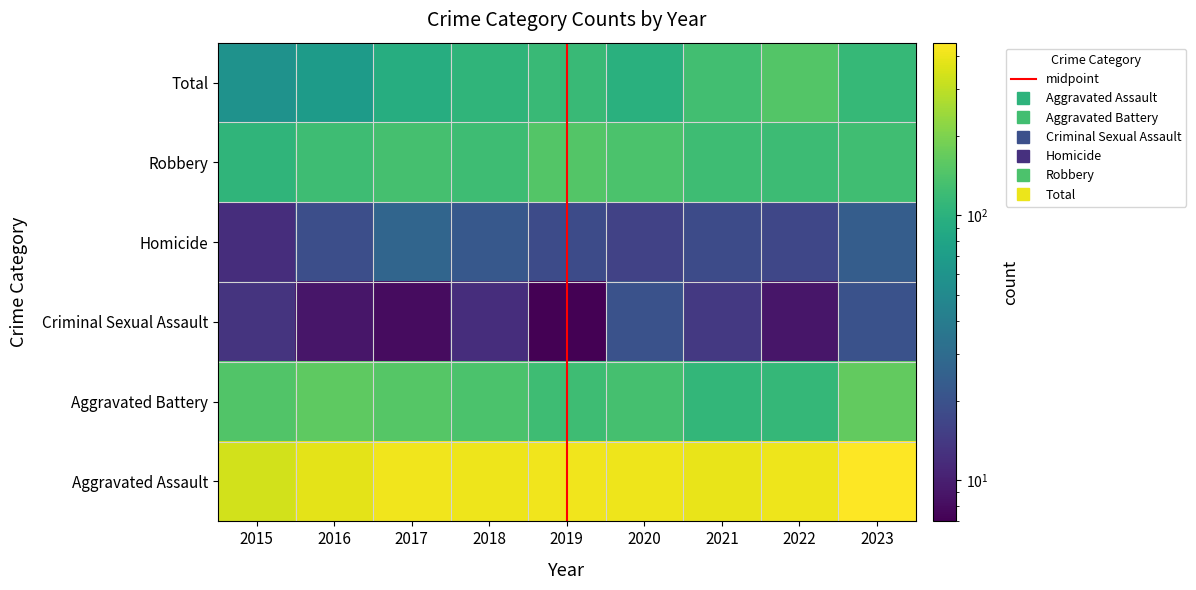

What is the sum of the Homicide values at 2016 and 2023?

29